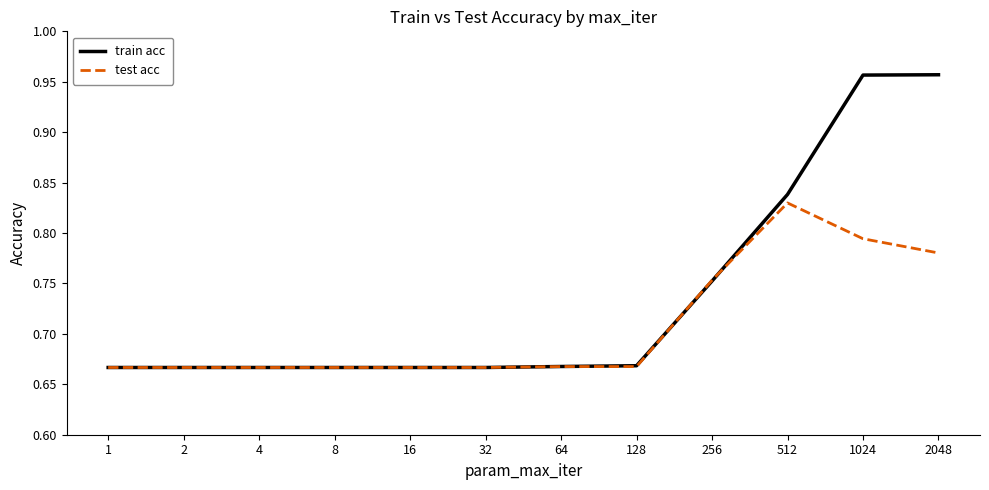

What is the spread (max minus min) of values at 1024?

0.2